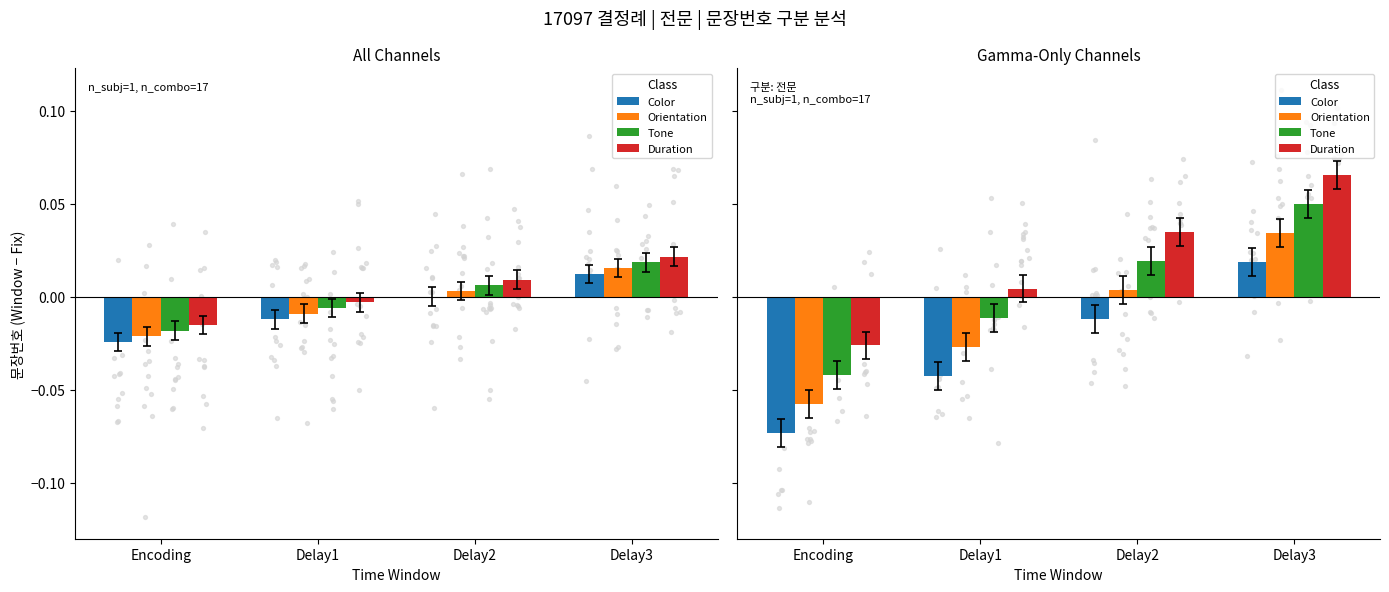

What is the total value across all series at Encoding?

-0.2